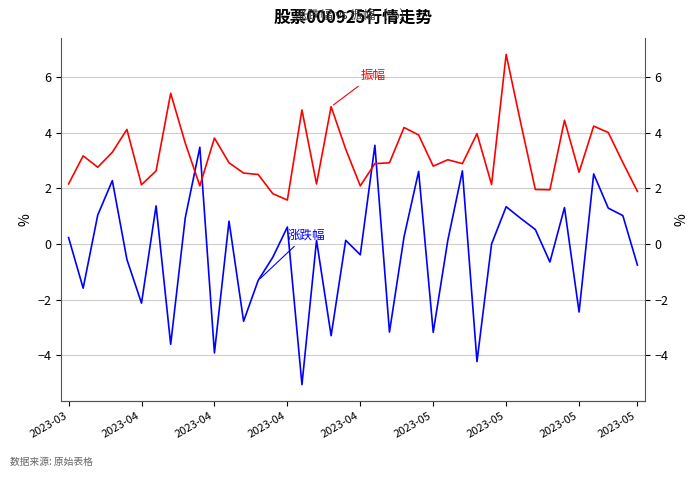

Does the chart display data point markers on the line(s)?

No